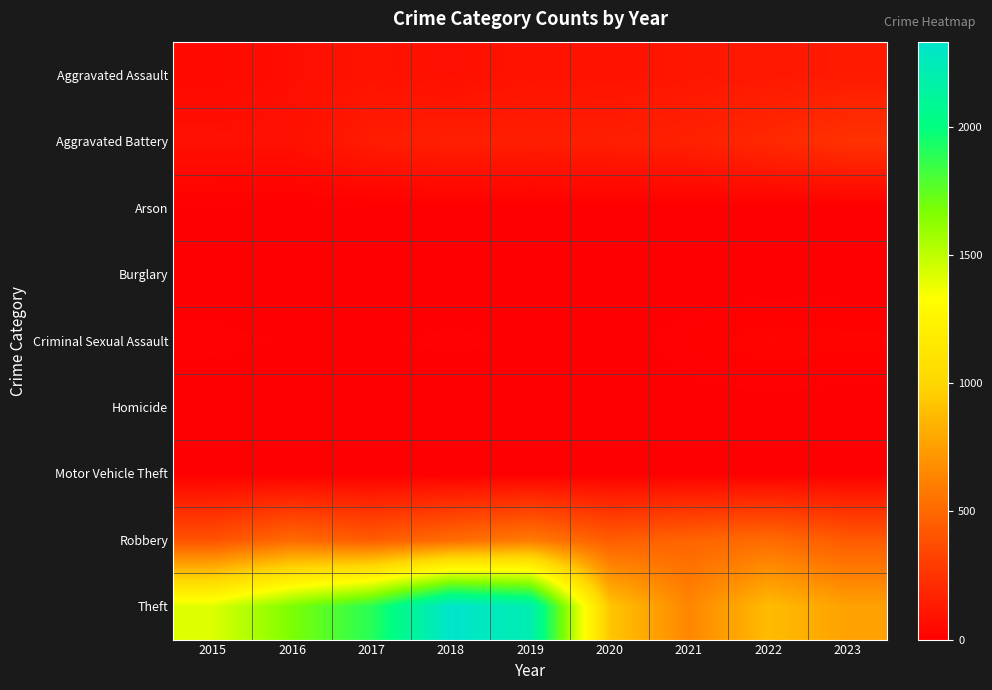

Which series has the largest range (max minus min)?

Theft